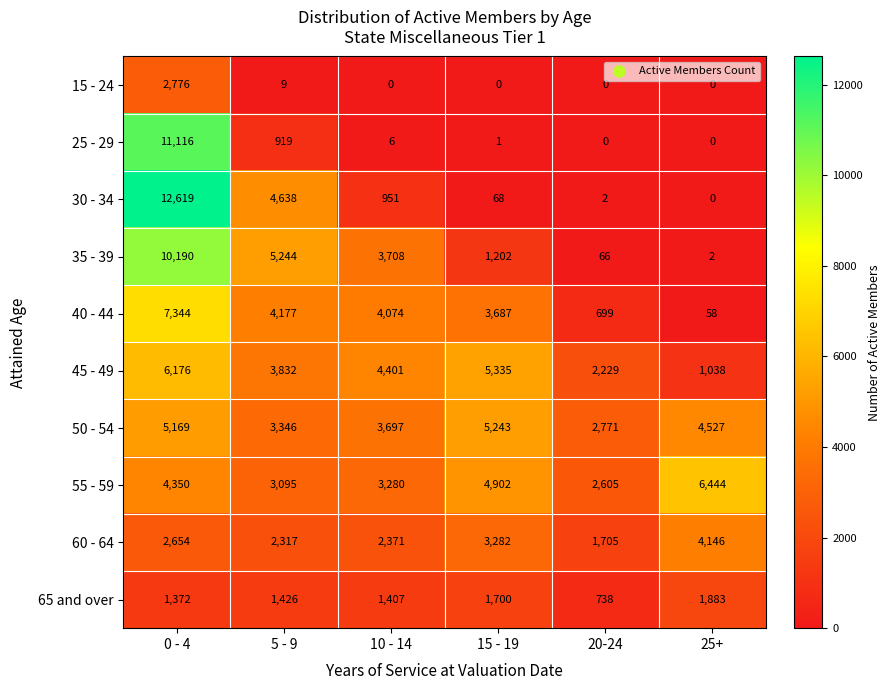

Where does the 50 - 54 series first go above 4527?

0 - 4